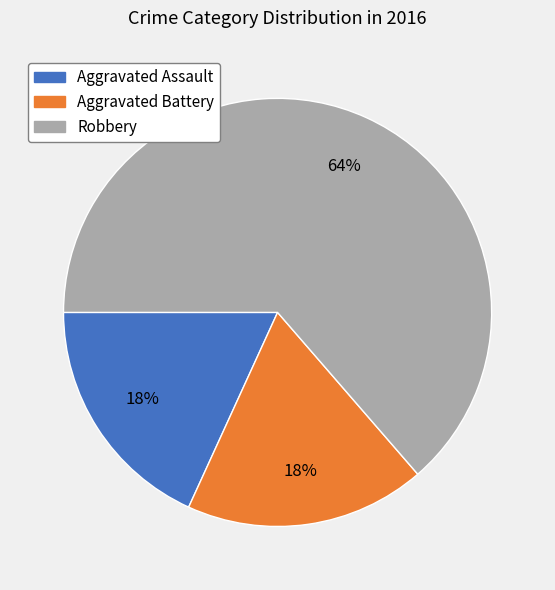

To the nearest percent, what portion does Robbery represent?

64%